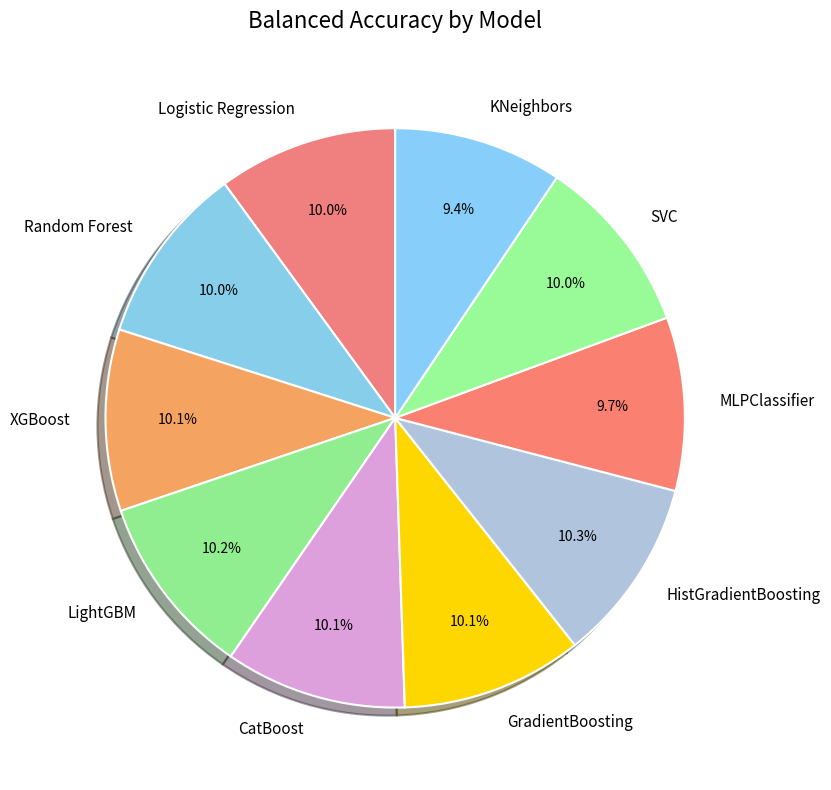

Is LightGBM the majority of the pie?

No